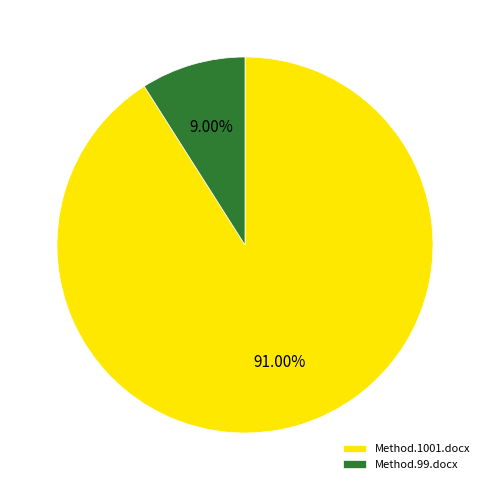

What percentage do Method.1001.docx and Method.99.docx together represent?

100.0%